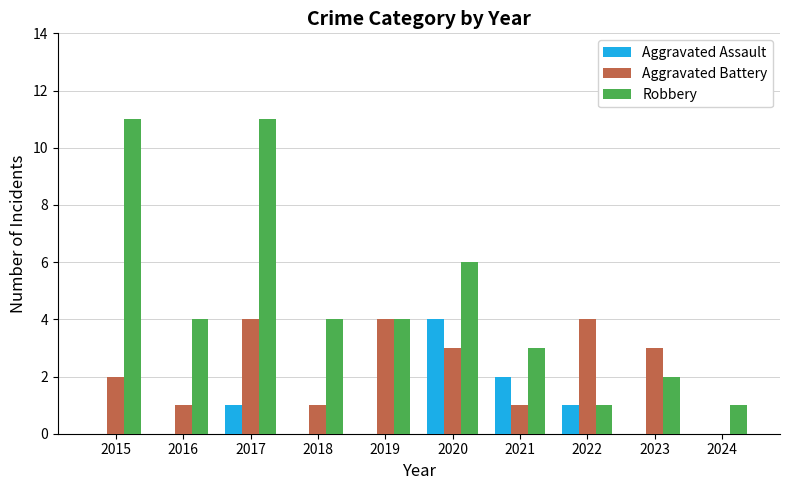

What is the highest value of the Aggravated Assault series?

4